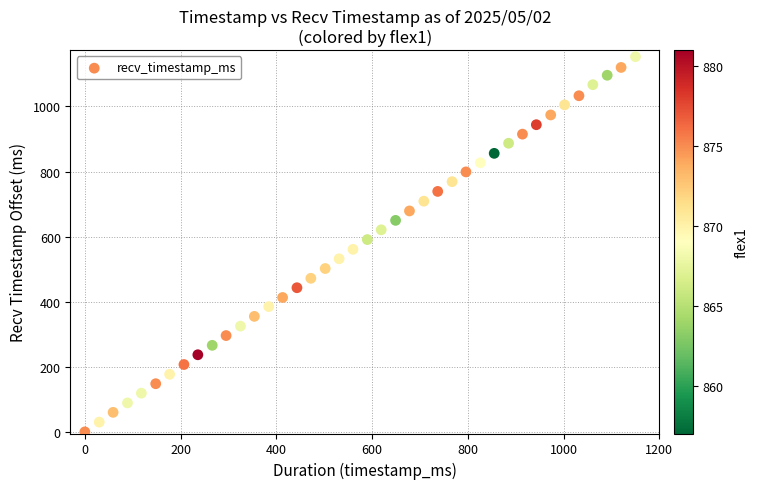

What is the range of Y values (max minus min)?

1153